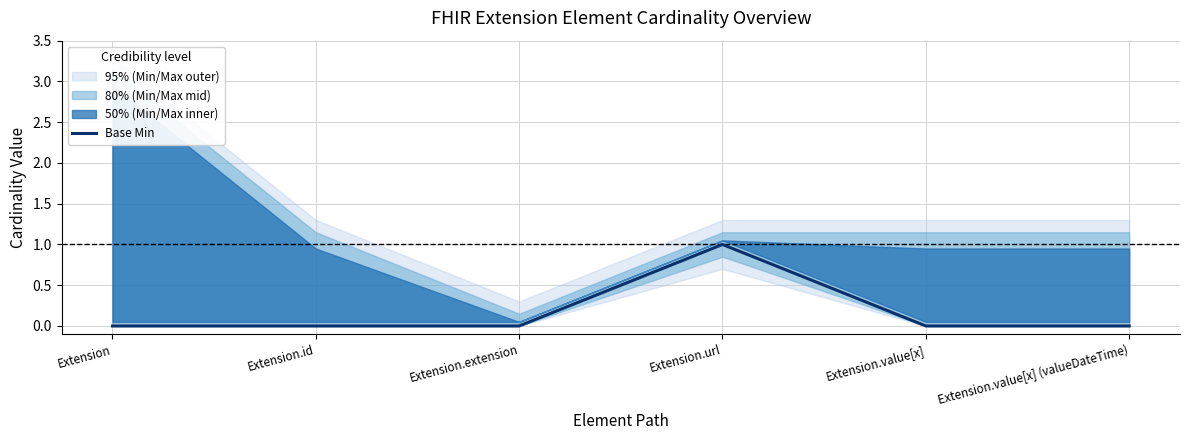

At which label is the value closest to 0?

Extension